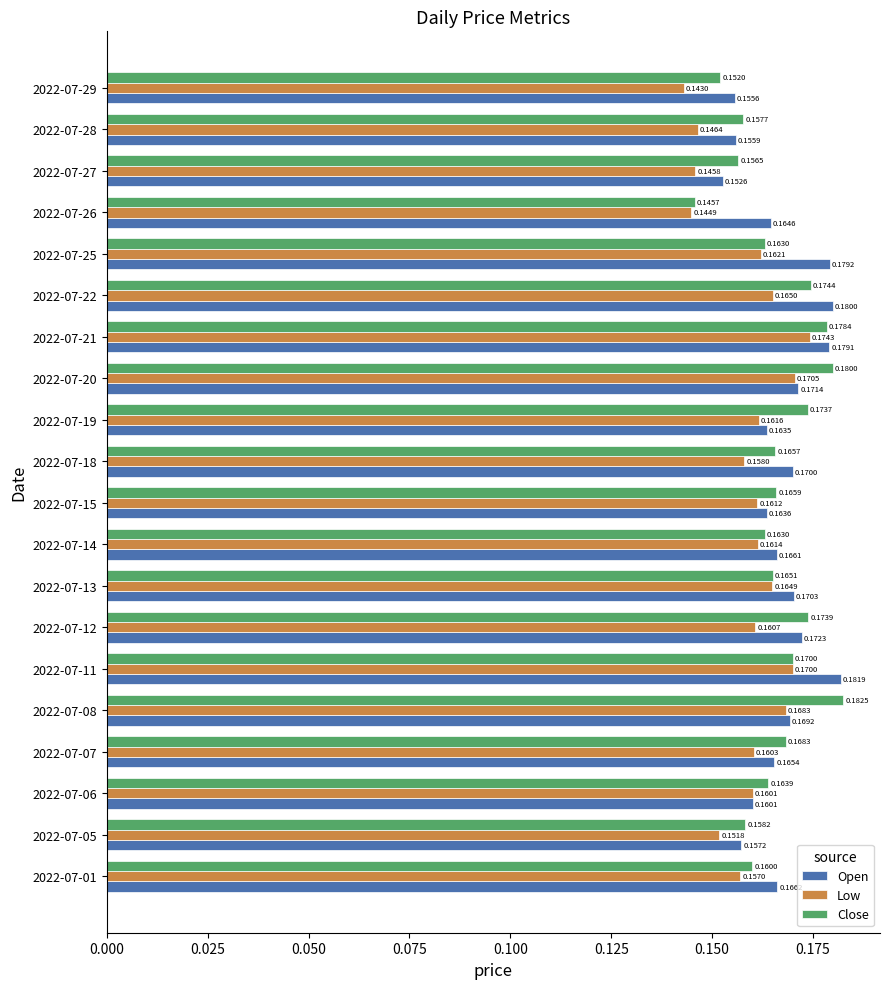

Is the value of Low at 2022-07-18 greater than the value of Close at 2022-07-05?

No